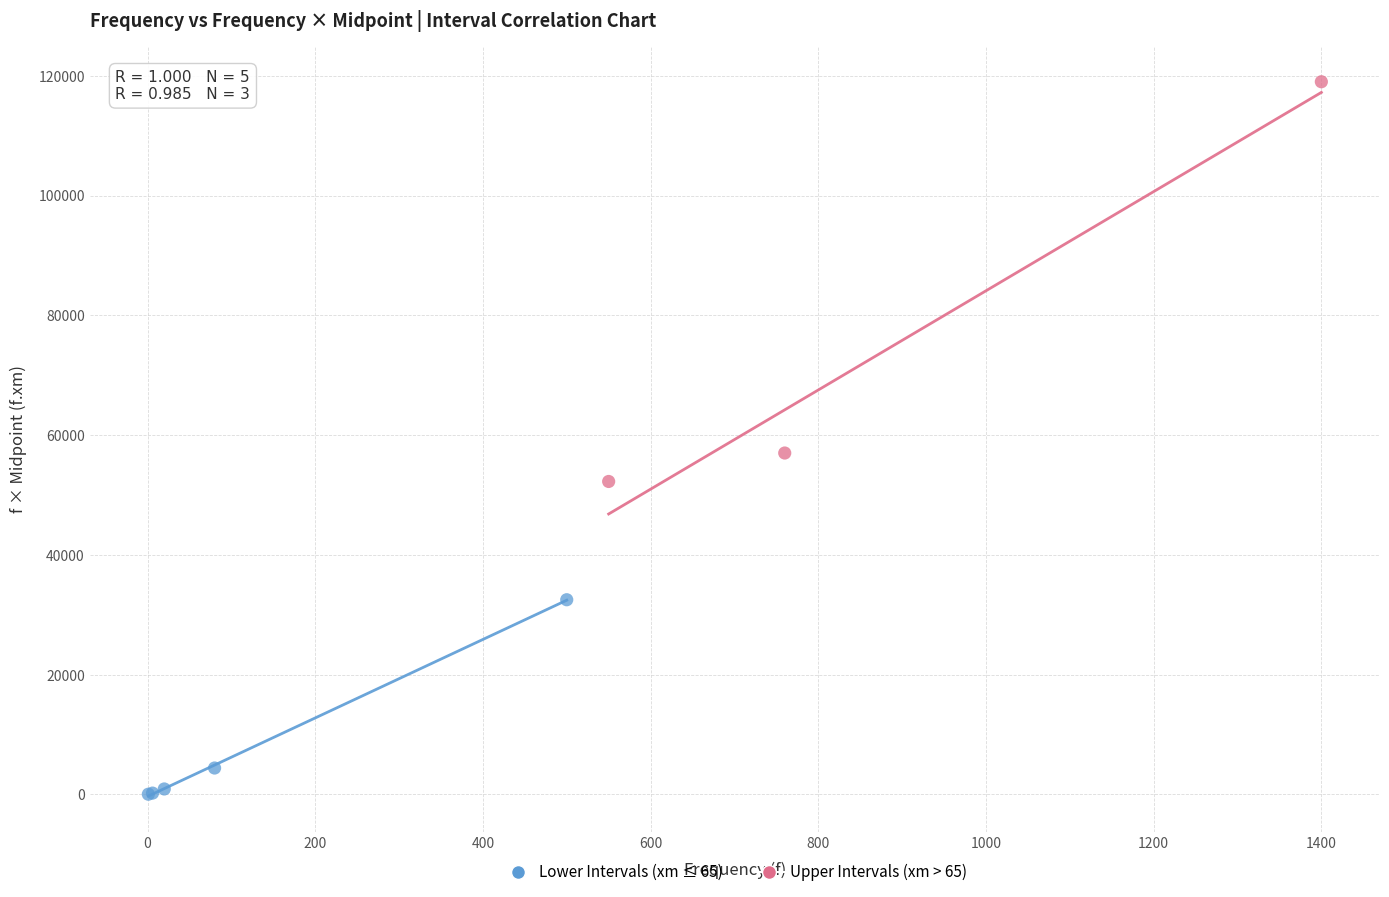

Which series contains the lowest Y value?

Lower Intervals (xm ≤ 65)